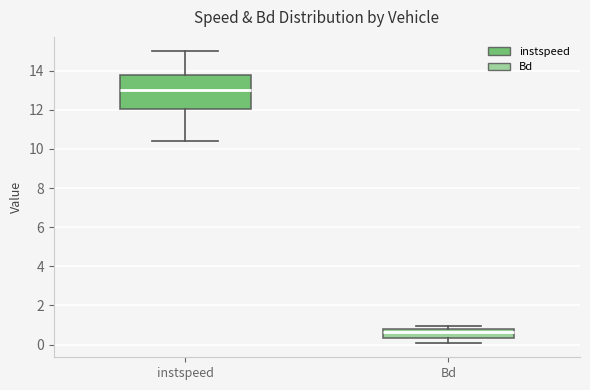

Which box's median line is the highest?

instspeed